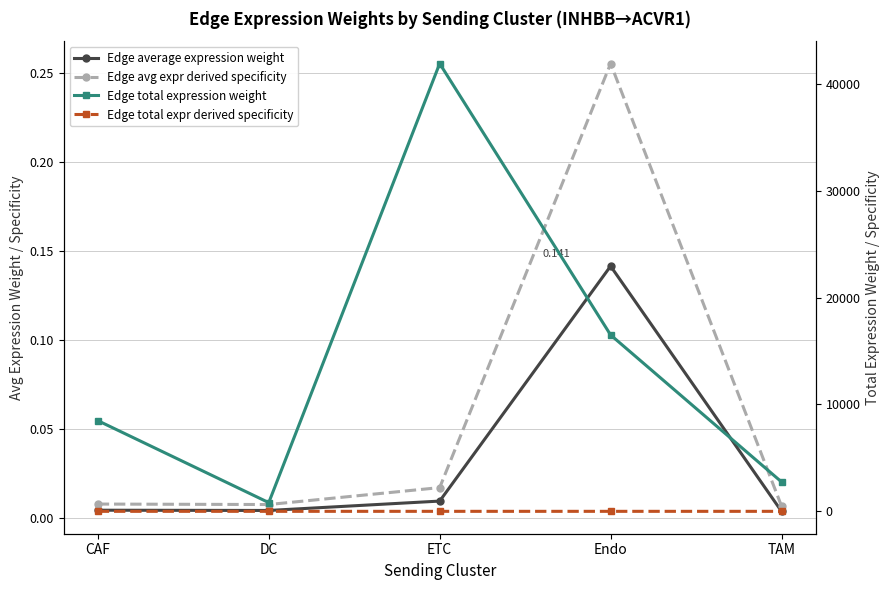

Is it true that Edge average expression weight equals 0.0 at TAM?

True